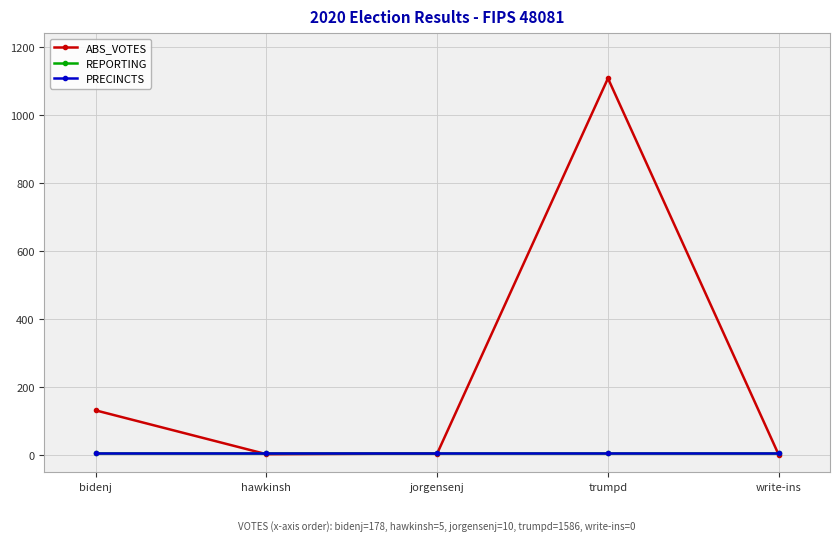

Between jorgensenj and bidenj, which is larger?

bidenj